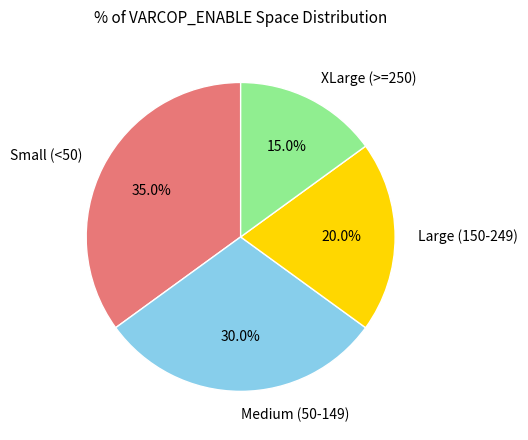

Combined, what portion of the pie is XLarge (>=250) and Small (<50)?

50.0%